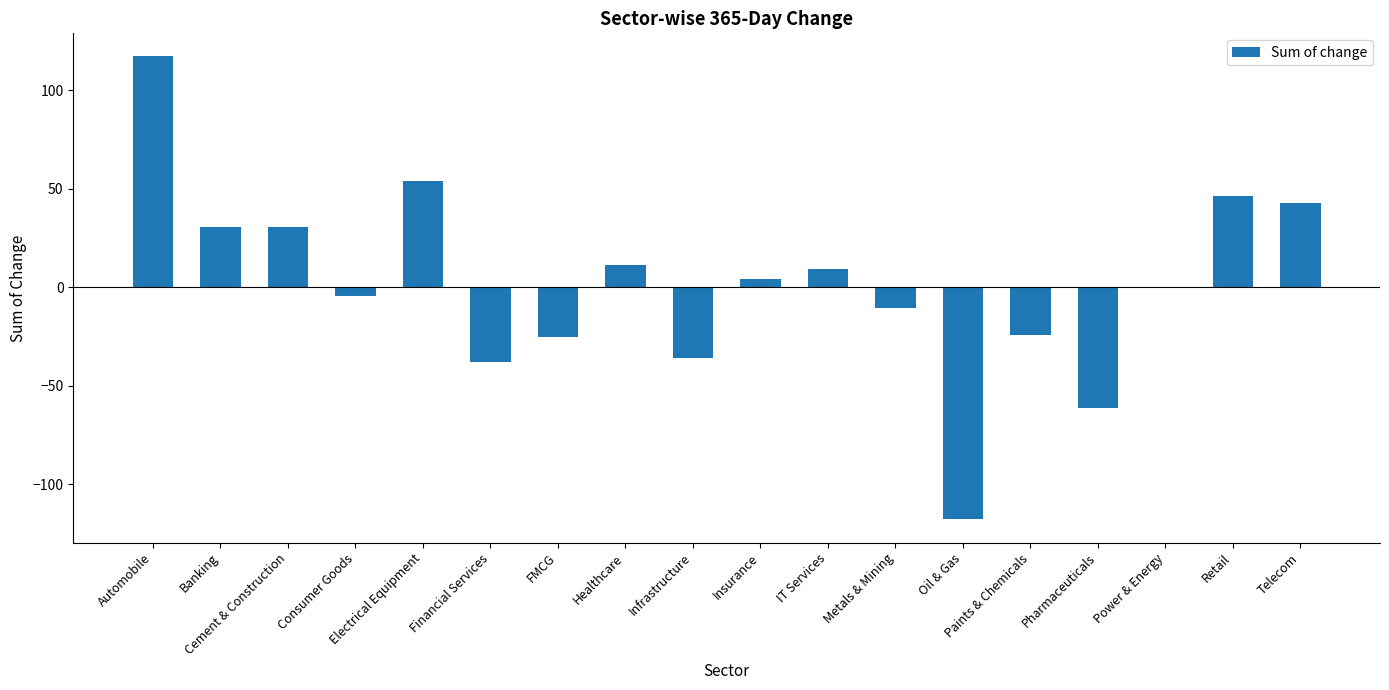

What is the greatest value displayed?

117.1